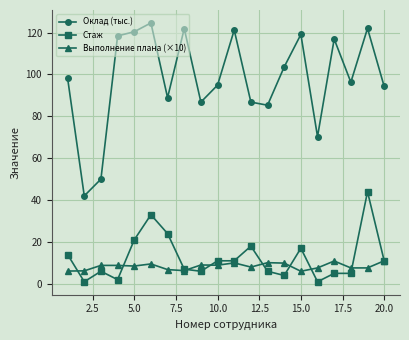

Which series has the largest range (max minus min)?

Оклад (тыс.)